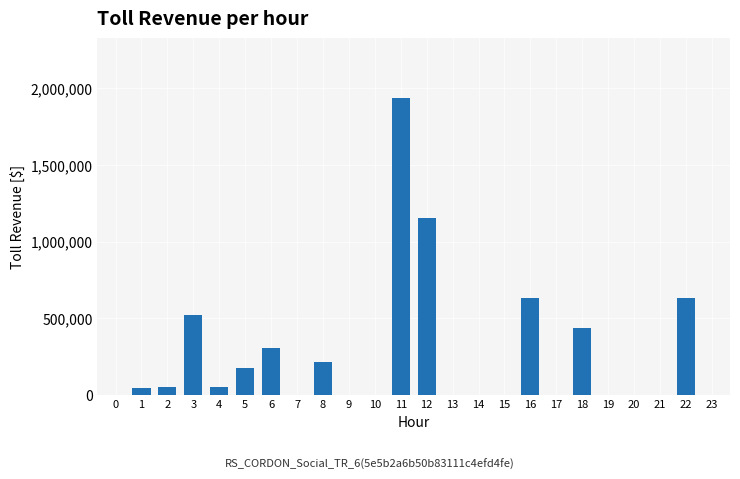

At which category does the chart reach its peak across all series?

11